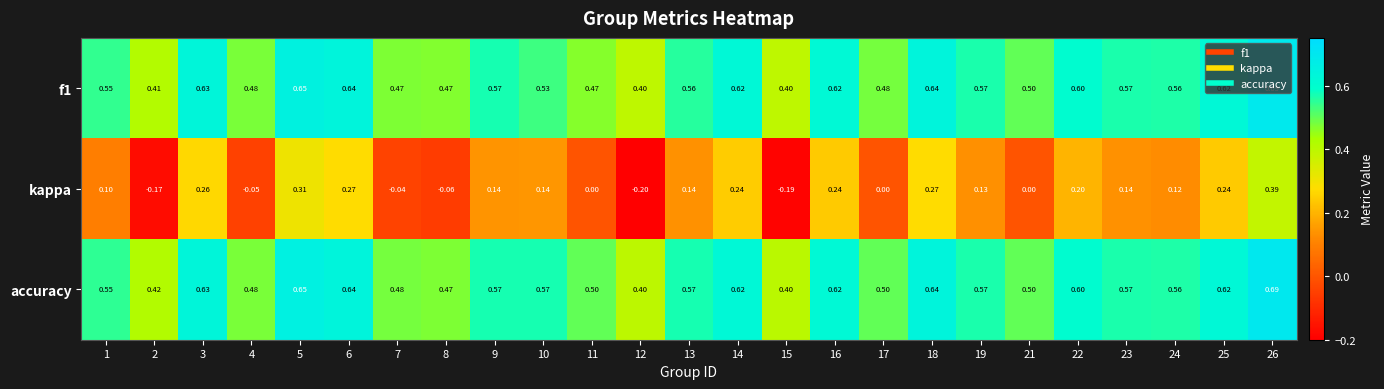

Is the value of f1 at 4 greater than the value of kappa at 25?

Yes